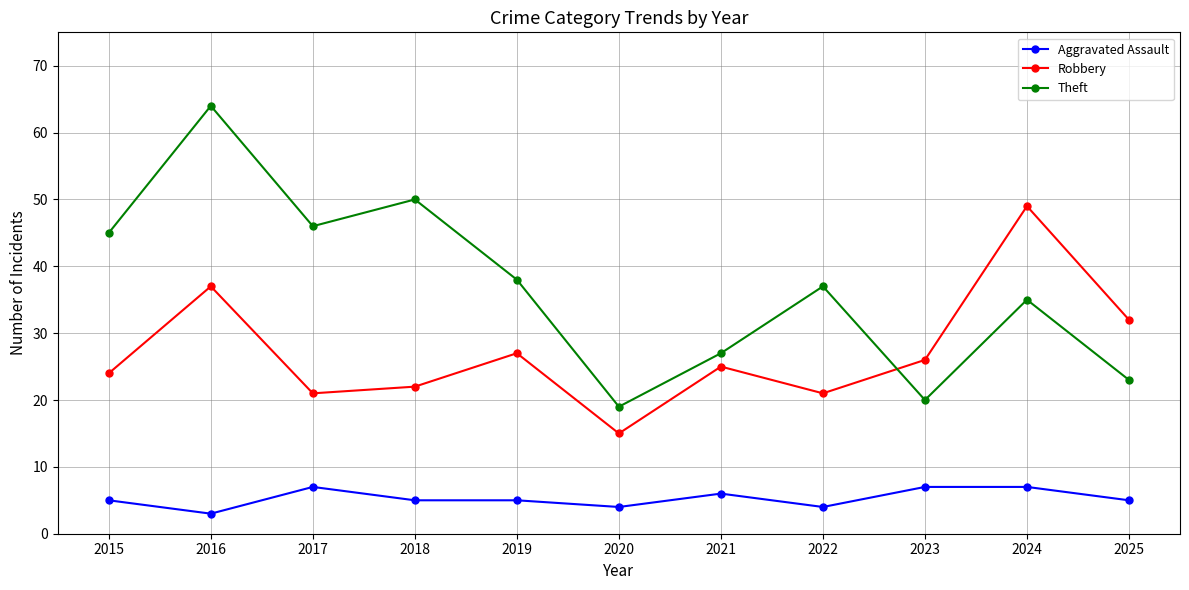

Which series has the largest total across all categories?

Theft